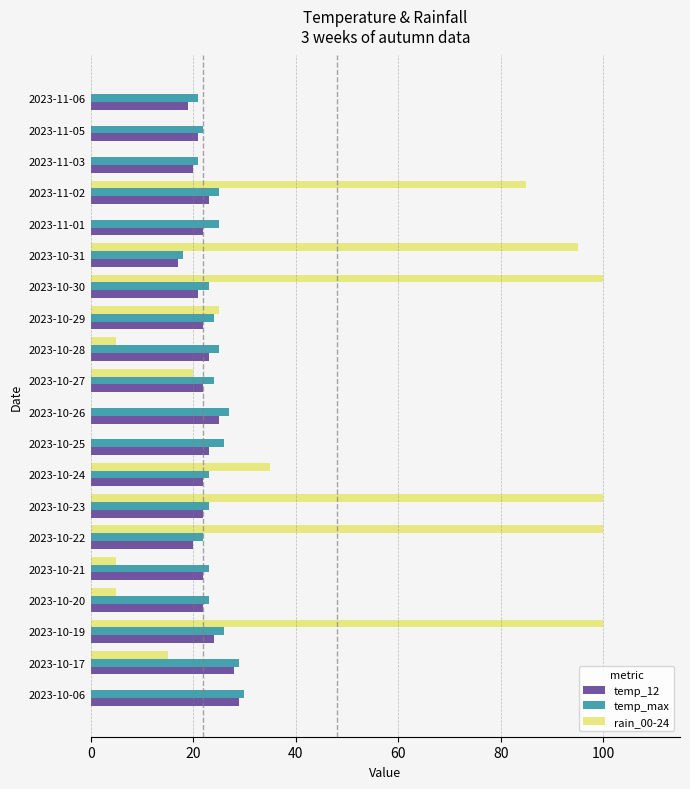

What is the sum of all rain_00-24 values?

690